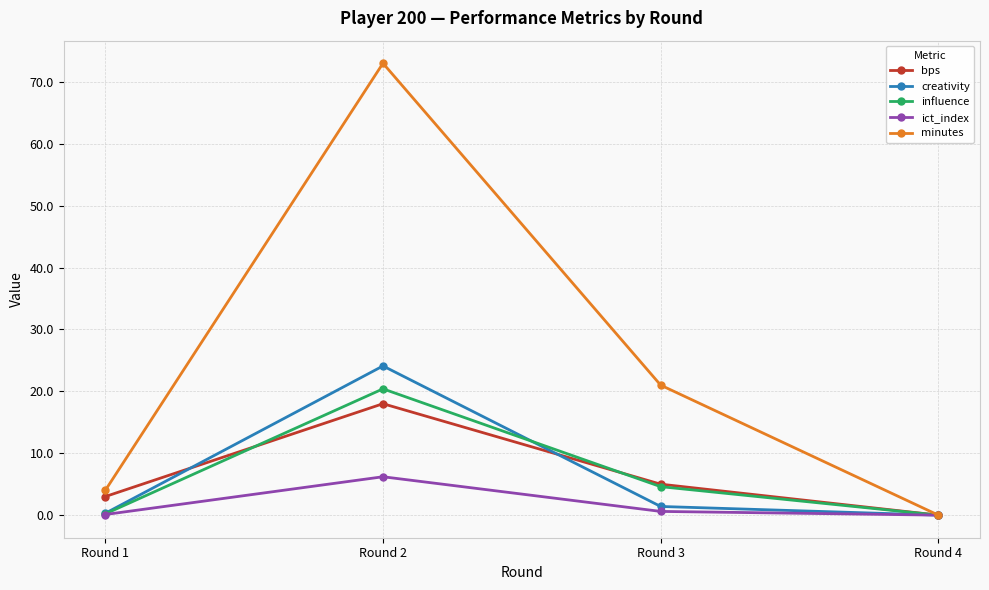

Where does the influence series first go above 4?

Round 2